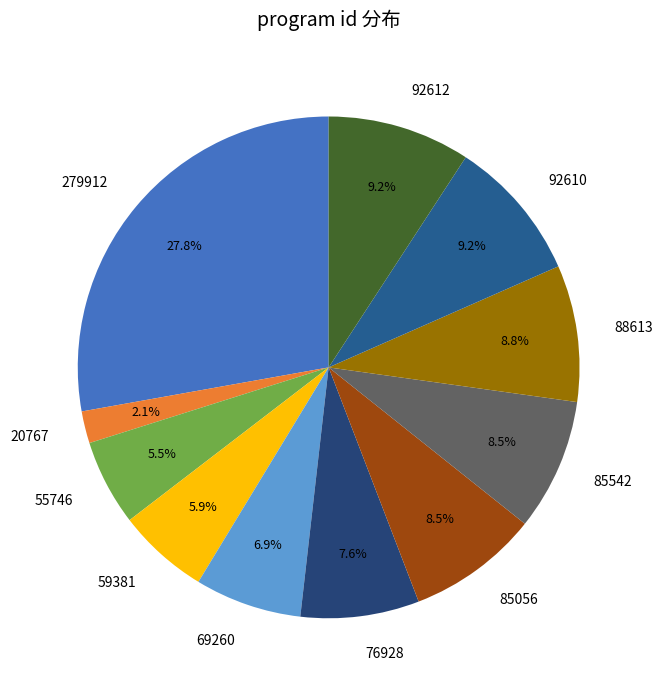

True or false: 59381 accounts for 1% of the total.

False